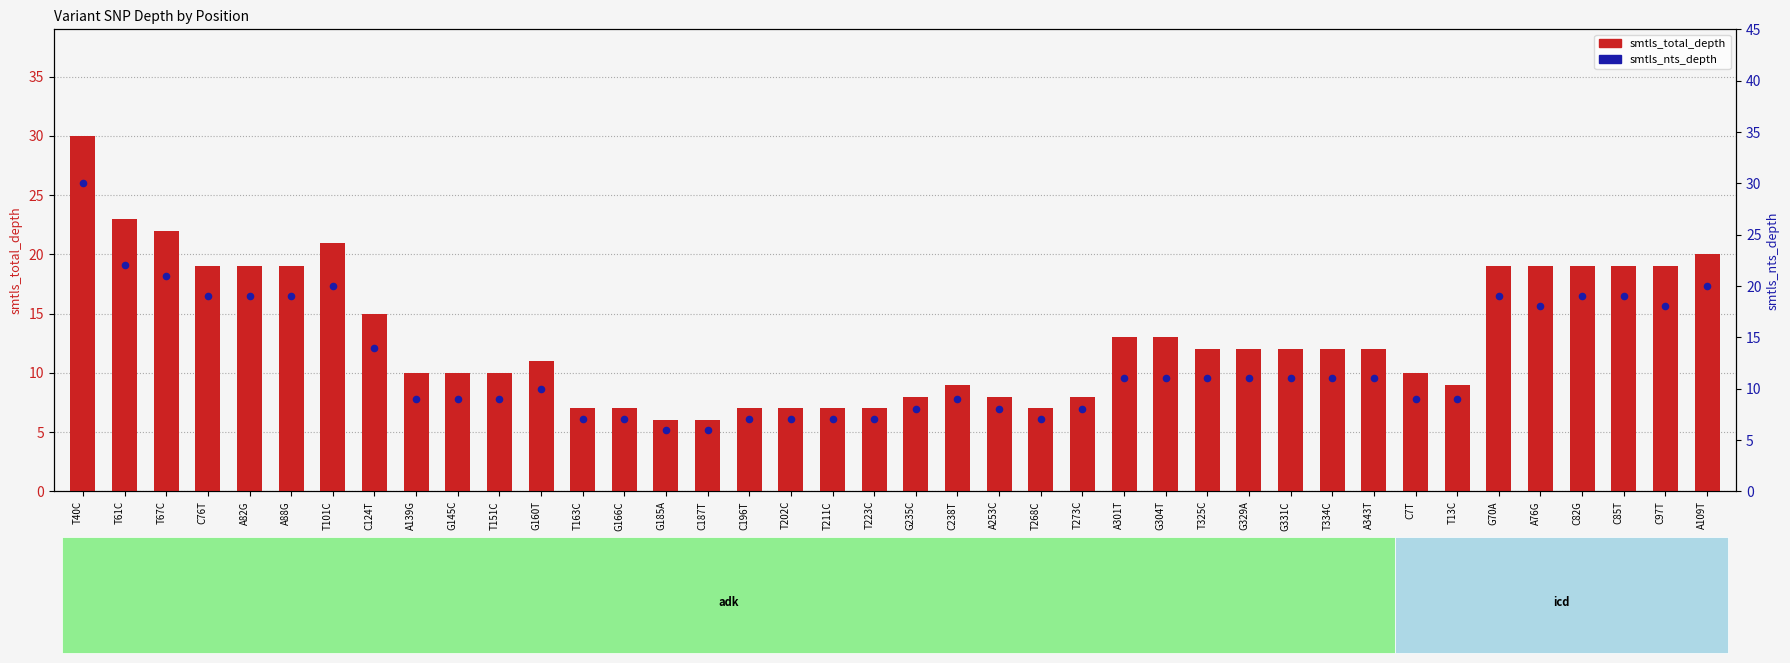

Which series has the largest Y range (max minus min)?

smtls_total_depth